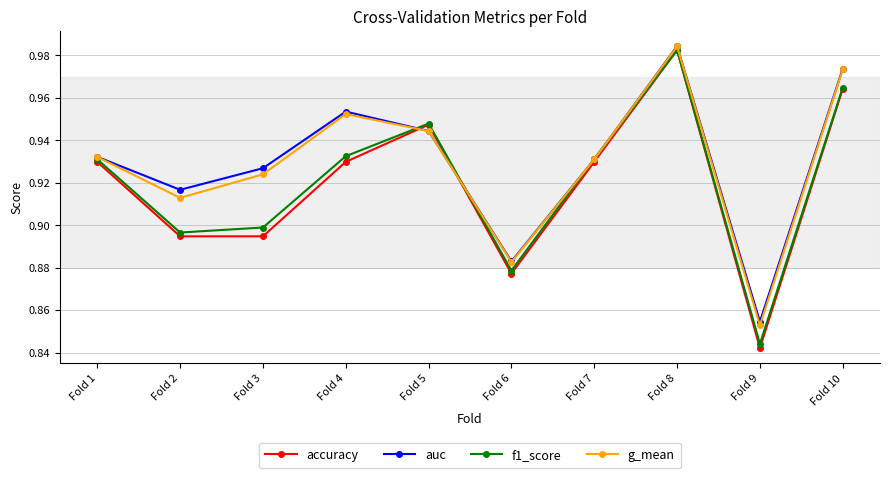

Between Fold 1 and Fold 5, which series saw the biggest shift?

accuracy